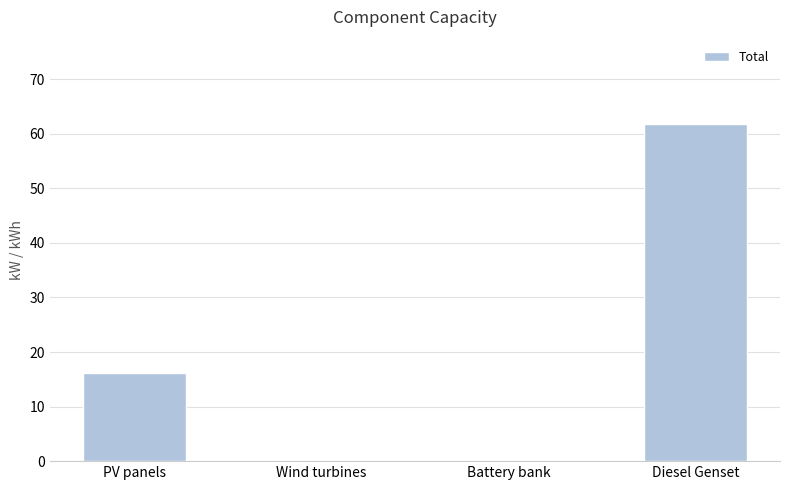

What is the maximum value shown in the chart?

61.8